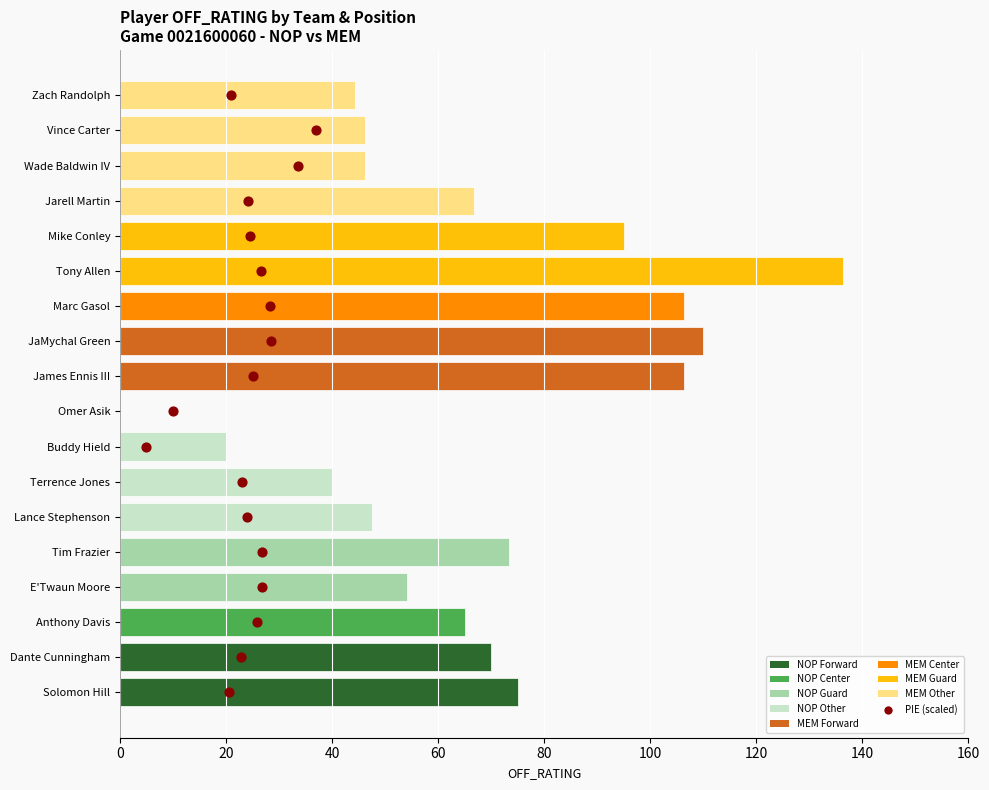

Between 60 and 80, which is larger?

80